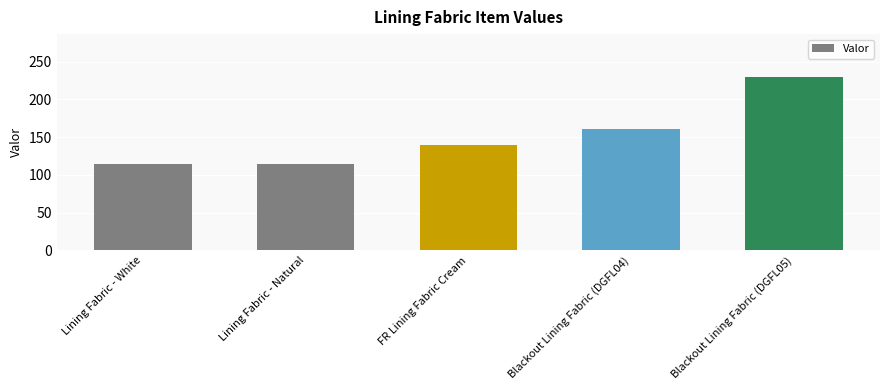

Reading left to right, list all the values displayed in this chart.

Lining Fabric - White=114	Lining Fabric - Natural=114	FR Lining Fabric Cream=139	Blackout Lining Fabric (DGFL04)=161	Blackout Lining Fabric (DGFL05)=229